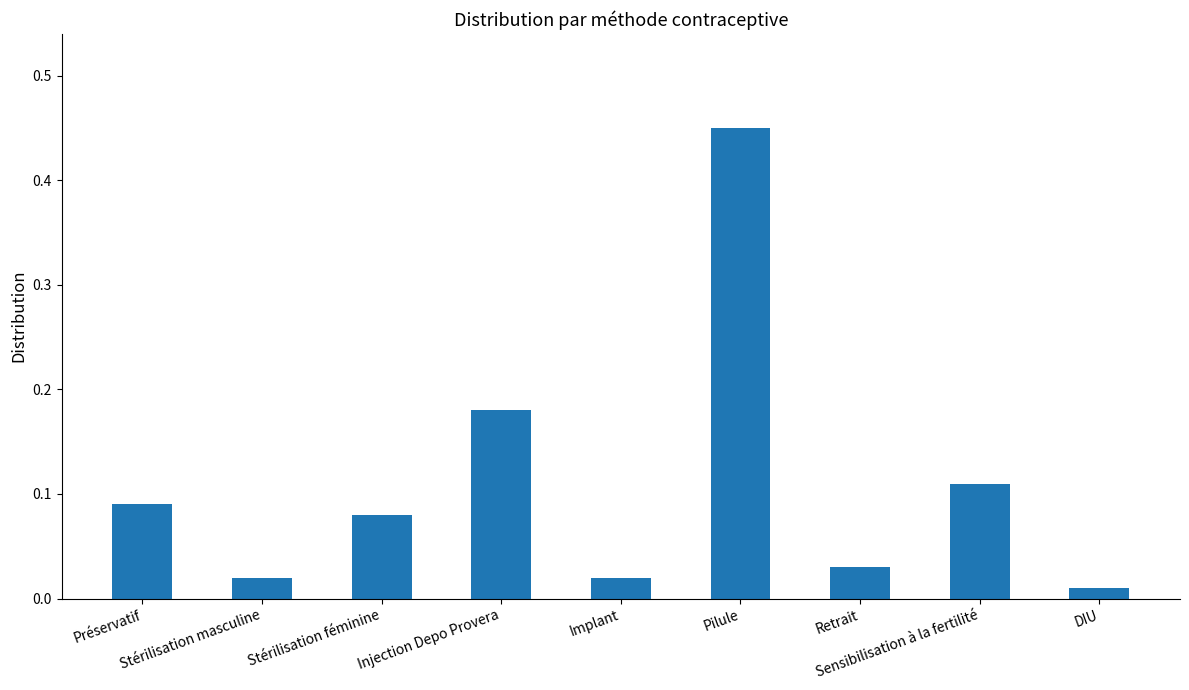

What is the difference between the maximum and minimum values?

0.4